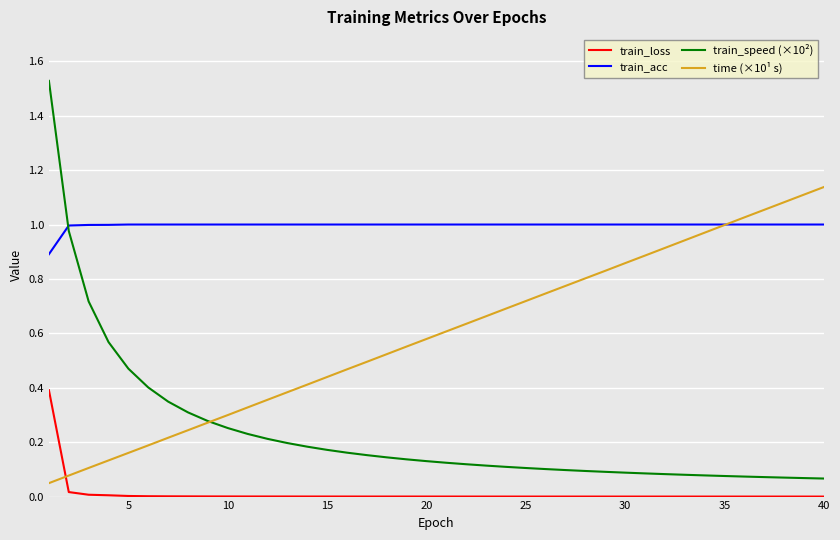

Which series has the largest total across all categories?

train_acc